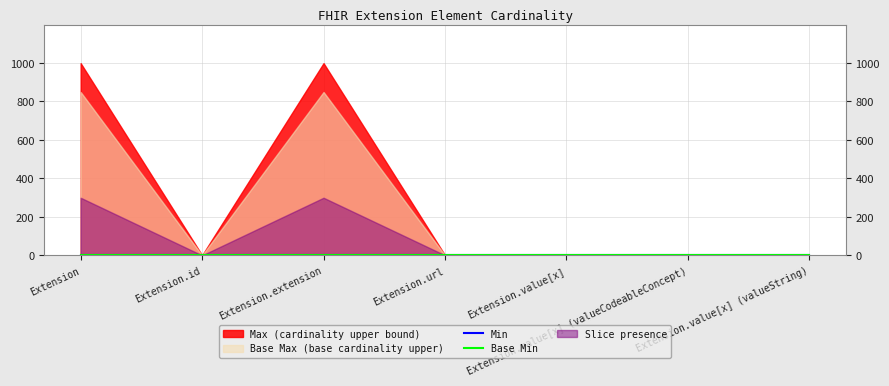

True or false: Base Min and Min cross at least once.

False